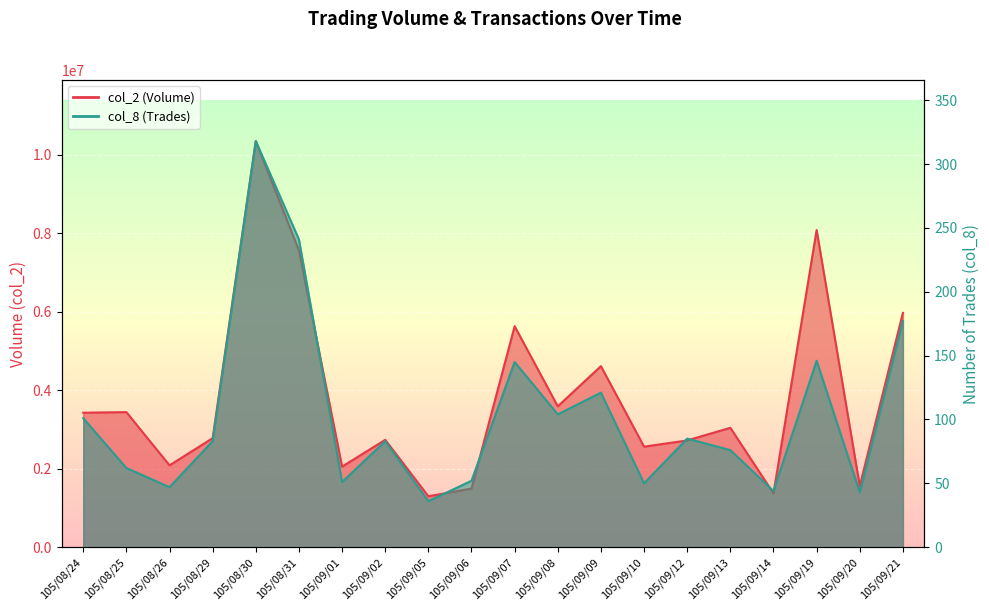

Reading left to right, transcribe all the data shown in this chart.

col_2: 105/08/24=3425445	105/08/25=3440465	105/08/26=2084973	105/08/29=2776666	105/08/30=10345400	105/08/31=7561848	105/09/01=2051535	105/09/02=2734599	105/09/05=1296482	105/09/06=1492750	105/09/07=5628983	105/09/08=3588428	105/09/09=4611550	105/09/10=2560650	105/09/12=2719500	105/09/13=3040600	105/09/14=1369300	105/09/19=8079795	105/09/20=1558750	105/09/21=5968614
col_8: 105/08/24=101	105/08/25=62	105/08/26=47	105/08/29=83	105/08/30=318	105/08/31=241	105/09/01=51	105/09/02=83	105/09/05=36	105/09/06=52	105/09/07=145	105/09/08=104	105/09/09=121	105/09/10=50	105/09/12=85	105/09/13=76	105/09/14=44	105/09/19=146	105/09/20=43	105/09/21=177